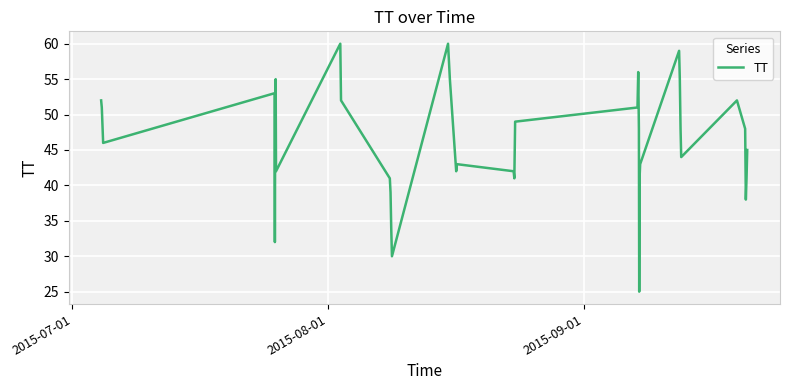

What is the smallest value displayed?

25